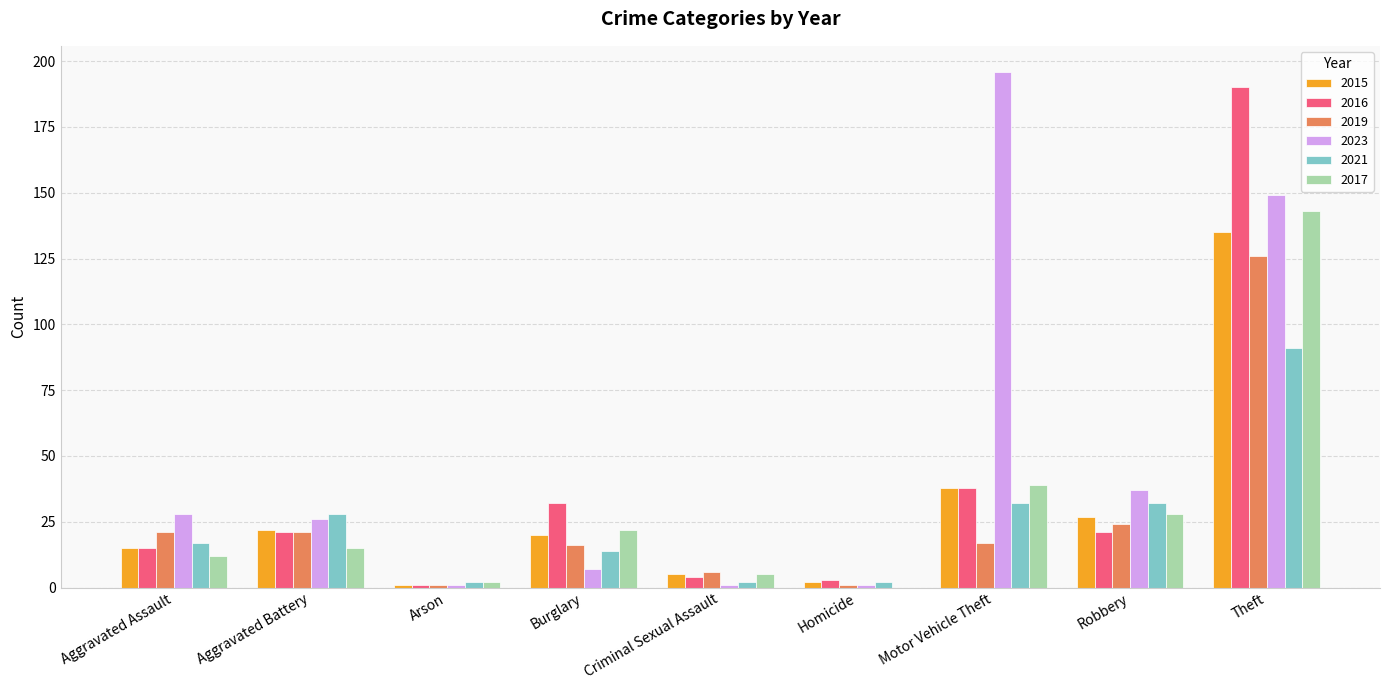

What is the sum of all 2016 values?

325